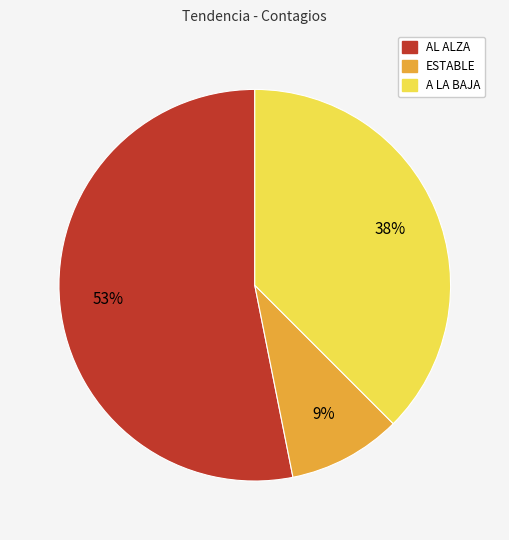

How many segments does this pie chart have?

3